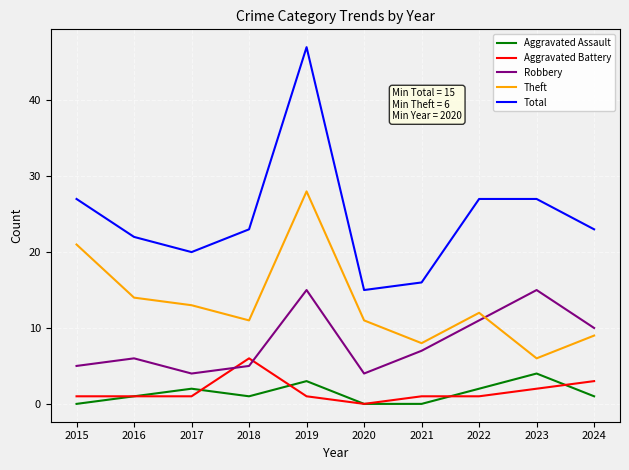

True or false: Aggravated Battery and Total cross at least once.

False